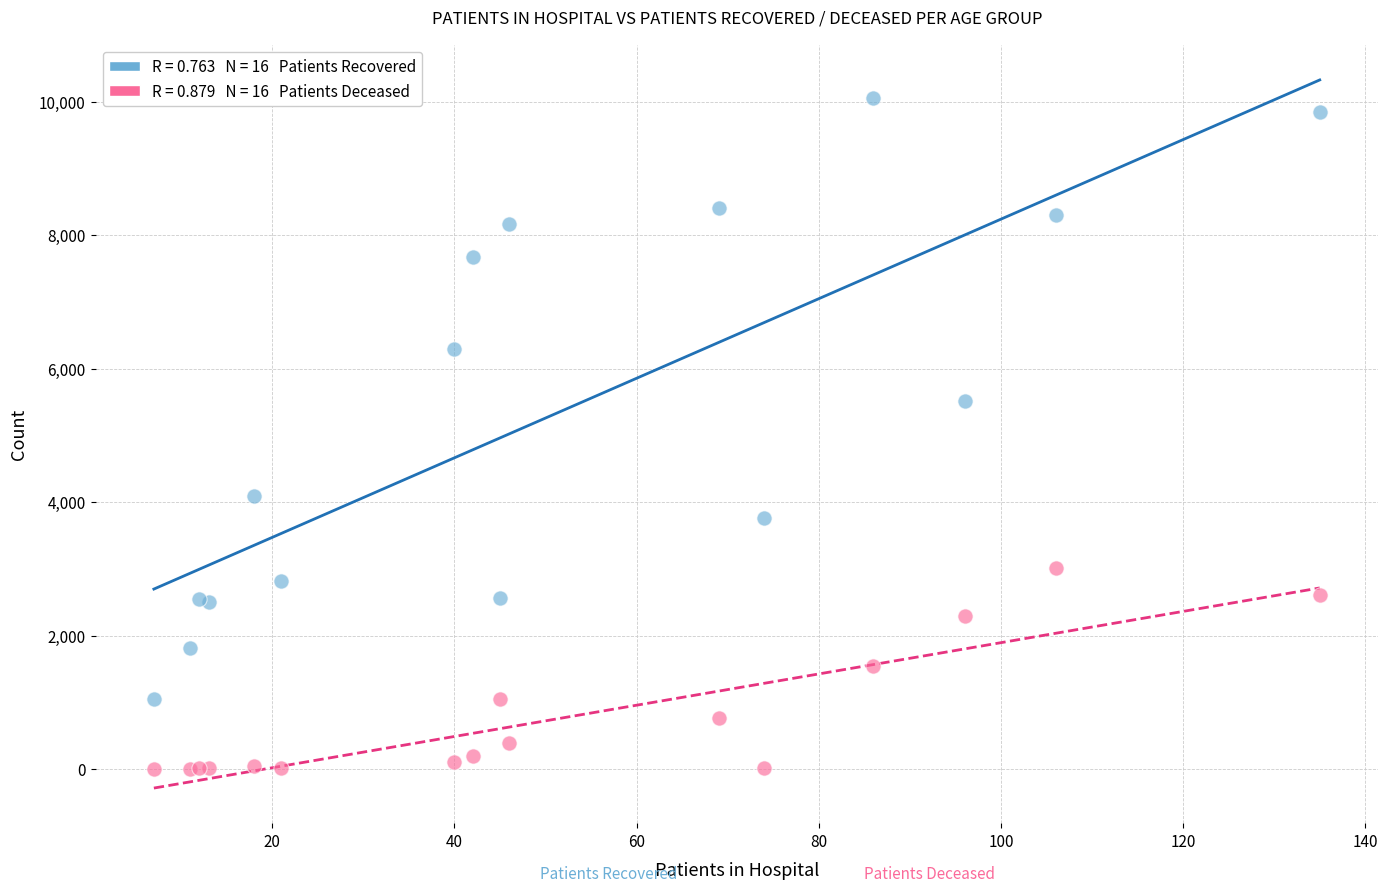

Across all series, what Y value is closest to 5031?

5517